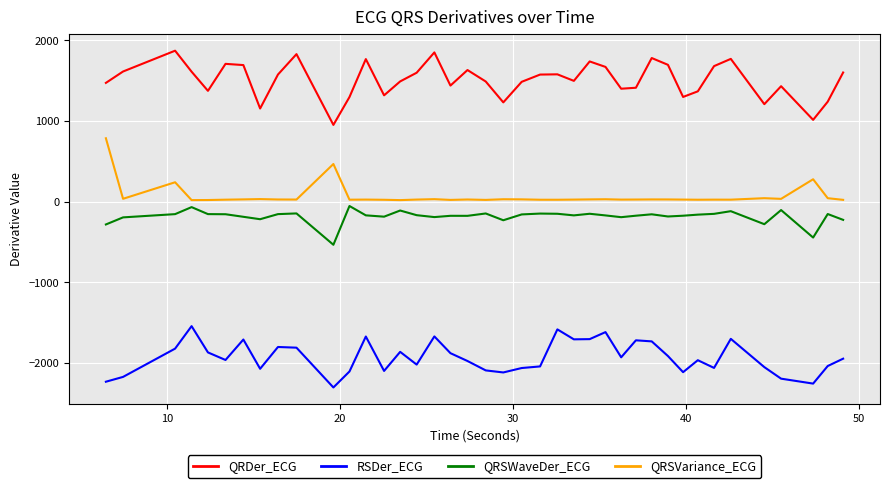

Which series has the largest total across all categories?

QRDer_ECG